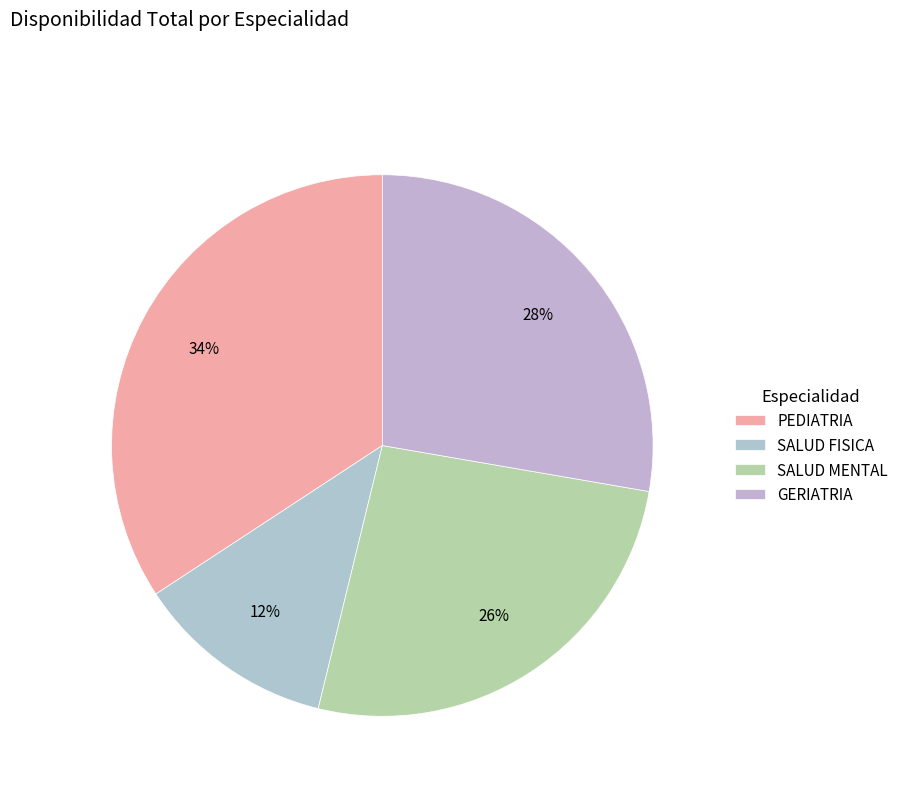

How many slices are in this pie chart?

4